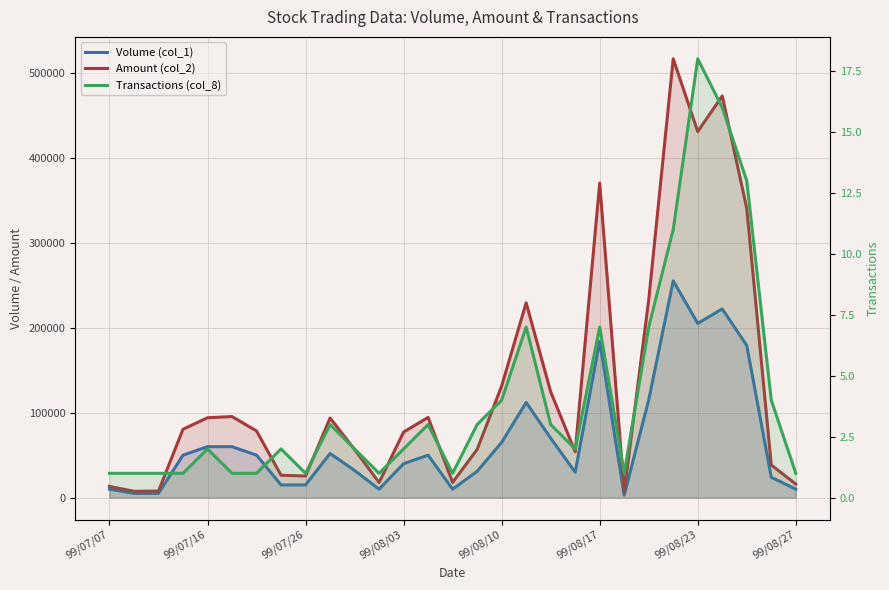

What is the difference between the maximum and minimum values in the Amount (col_2) series?

509100